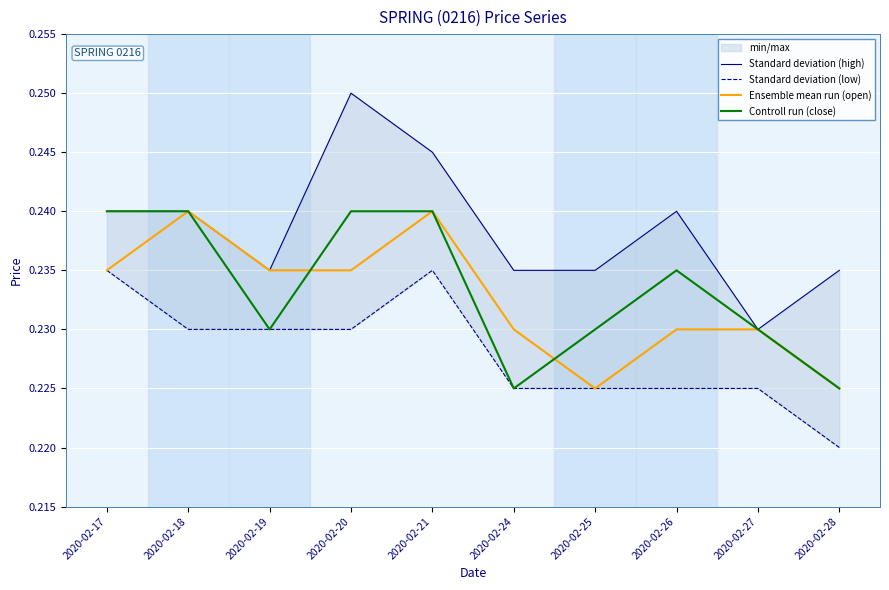

At which label does Standard deviation (low) reach its peak?

2020-02-17